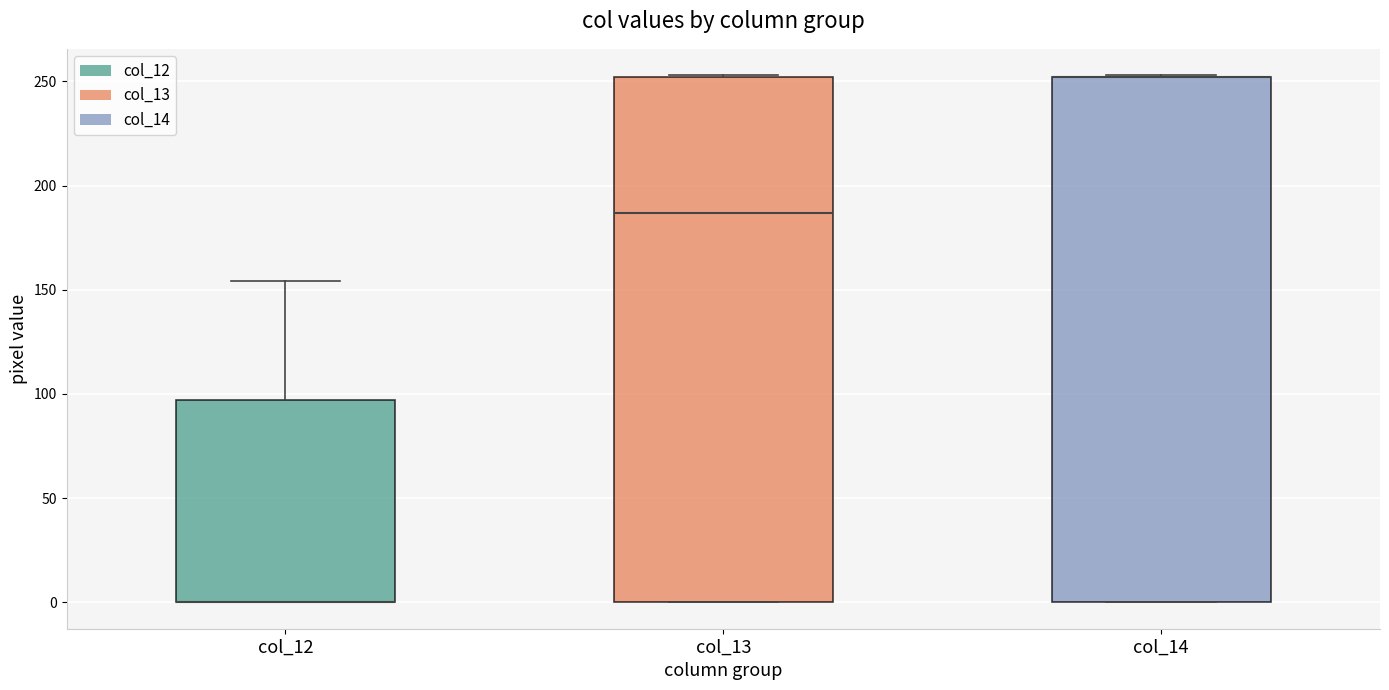

Reading left to right, transcribe this box plot: for each box, give where its median line is, the range the box spans, and where its two whiskers end, as read against the y-axis. The values are not printed on the chart, so give them approximately, as read against the axis.

col_12: median 0 (drawn on the box's lower edge), box 0 to 95, whiskers 0 to 155
col_13: median 185, box 0 to 250, whiskers 0 to 255
col_14: median 250 (drawn on the box's upper edge), box 0 to 250, whiskers 0 to 255